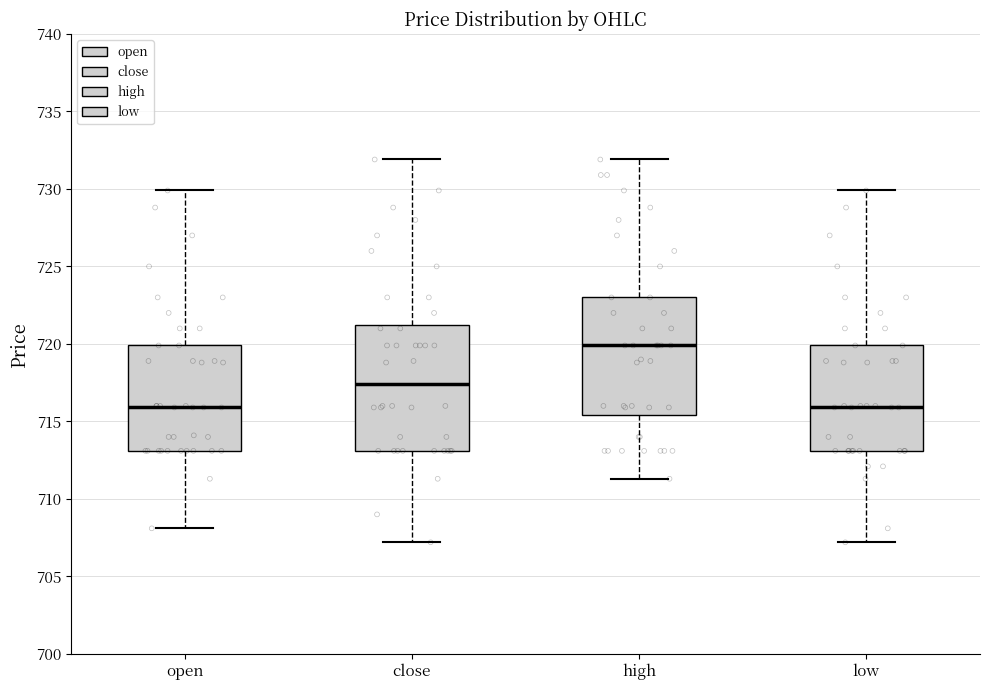

Reading left to right, read every box against the y-axis: the position of its median line, the range the box covers, and the ends of its whiskers. The values are not printed on the chart, so give them approximately, as read against the axis.

open: median 716.0, box 713.0 to 720.0, whiskers 708.0 to 730.0
close: median 717.5, box 713.0 to 721.5, whiskers 707.0 to 732.0
high: median 720.0, box 715.5 to 723.0, whiskers 711.5 to 732.0
low: median 716.0, box 713.0 to 720.0, whiskers 707.0 to 730.0